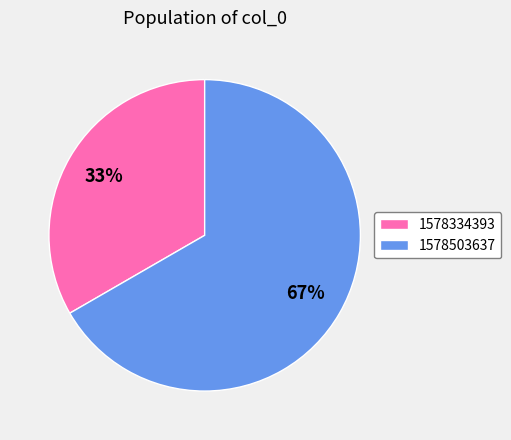

How many slices are in this pie chart?

2